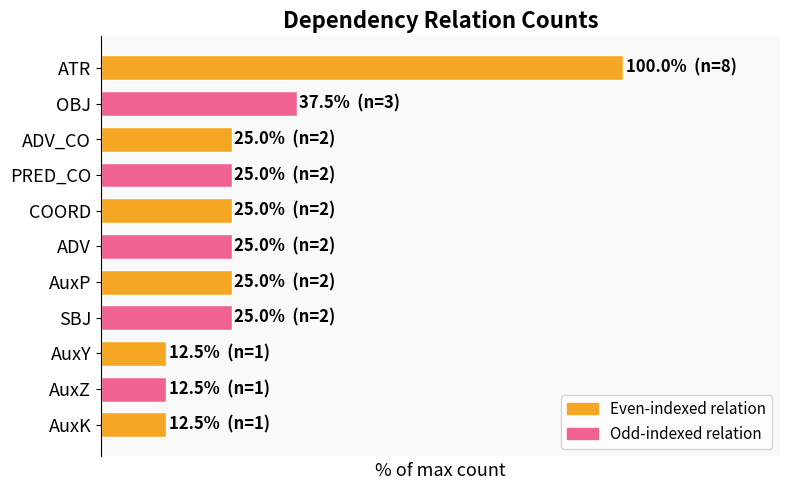

Are the bars horizontal?

Yes